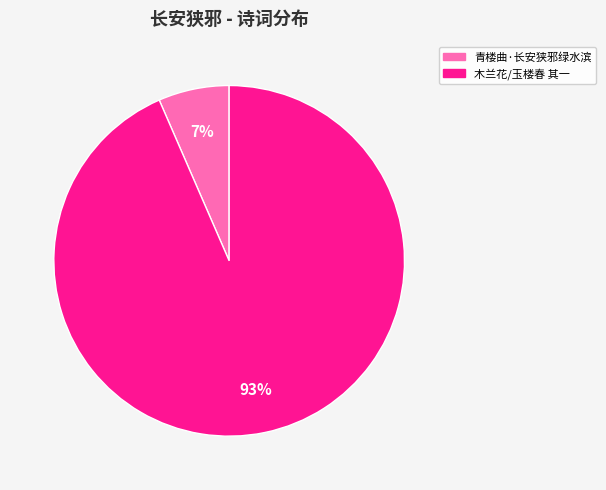

To the nearest percent, what is the average slice percentage?

50%